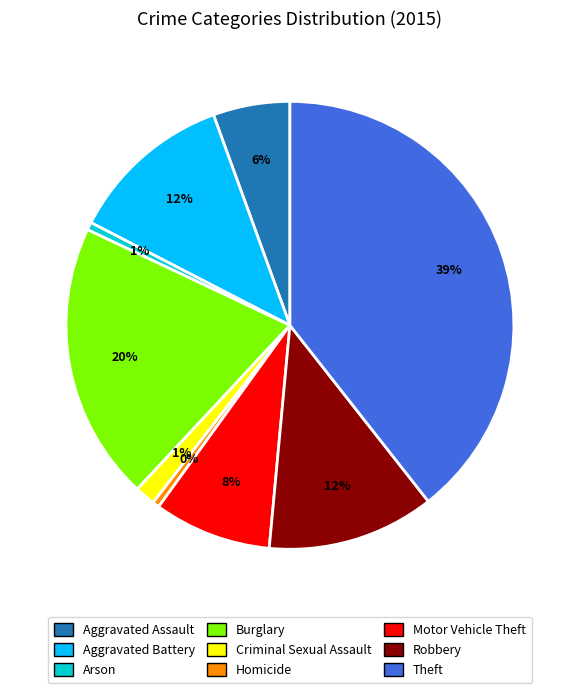

How many slices are in this pie chart?

9